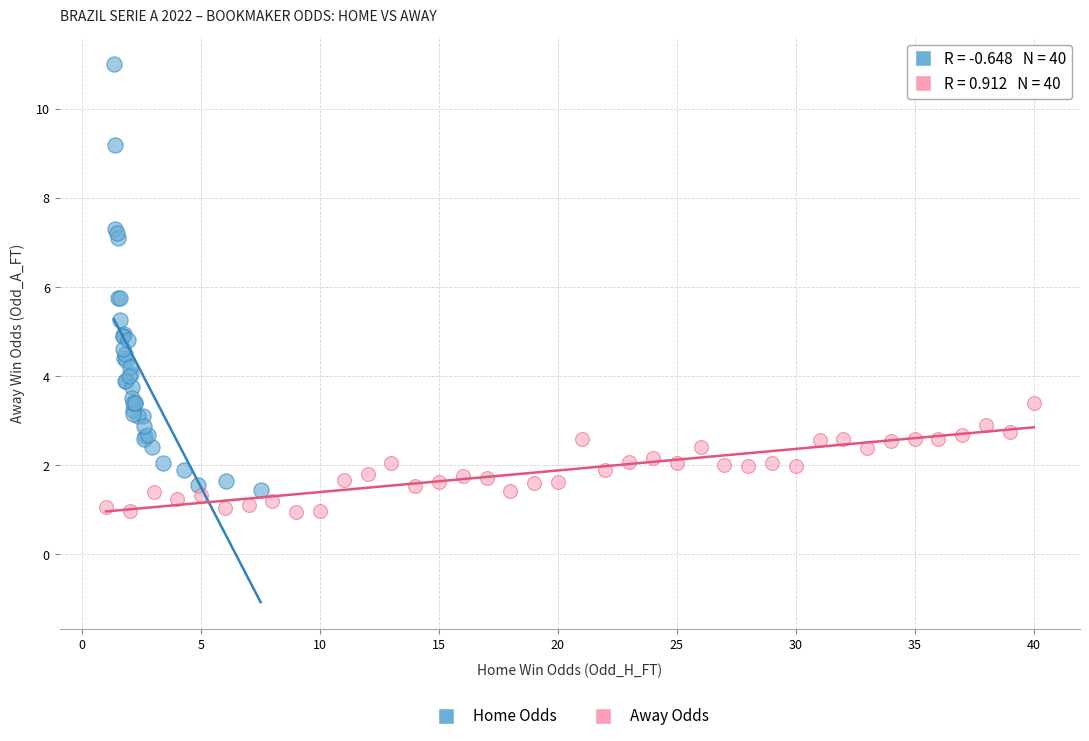

What are all the series names shown in the legend?

Home Odds, Away Odds